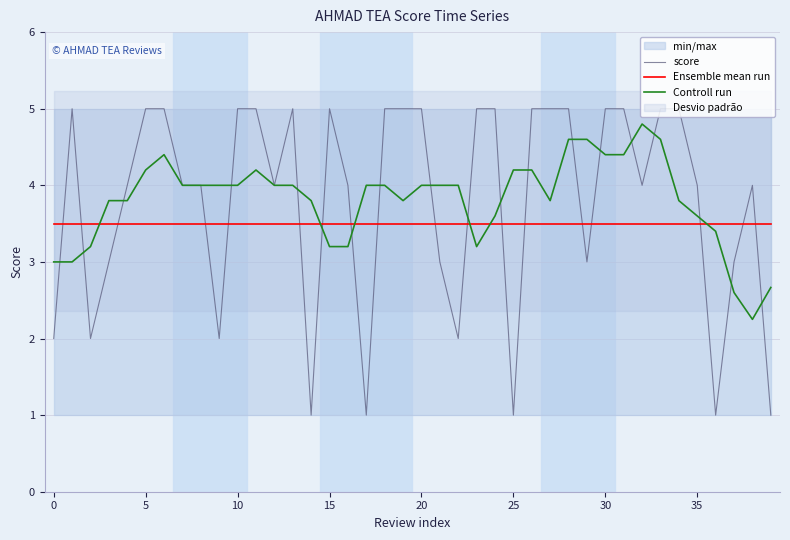

The value of Ensemble mean run at 15 is 3.5. True or false?

True